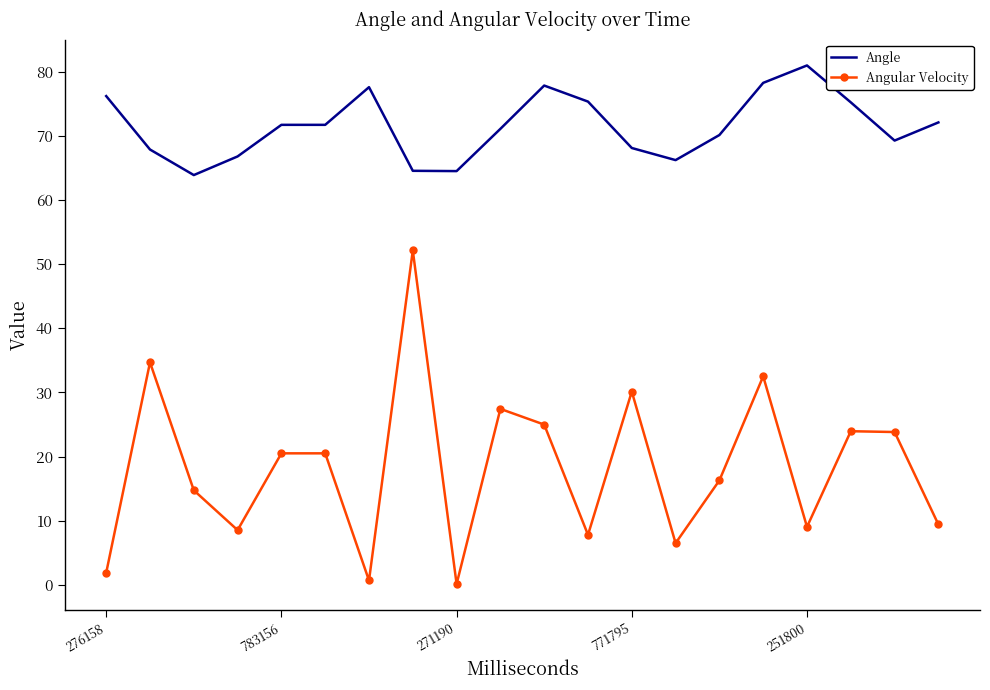

Which series has the largest total across all categories?

Angle